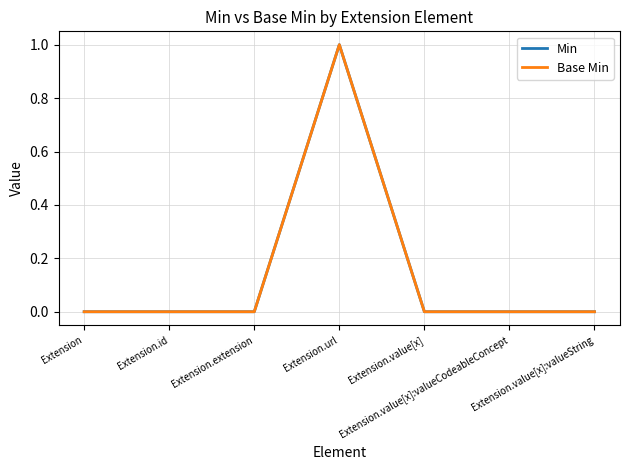

True or false: Base Min and Min cross at least once.

False